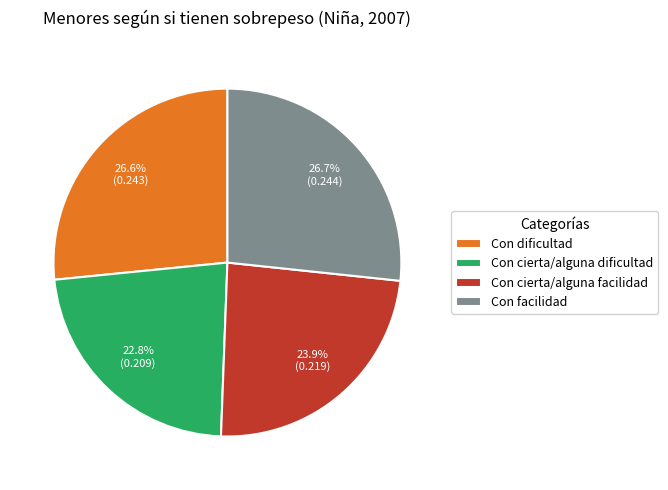

How many segments does this pie chart have?

4